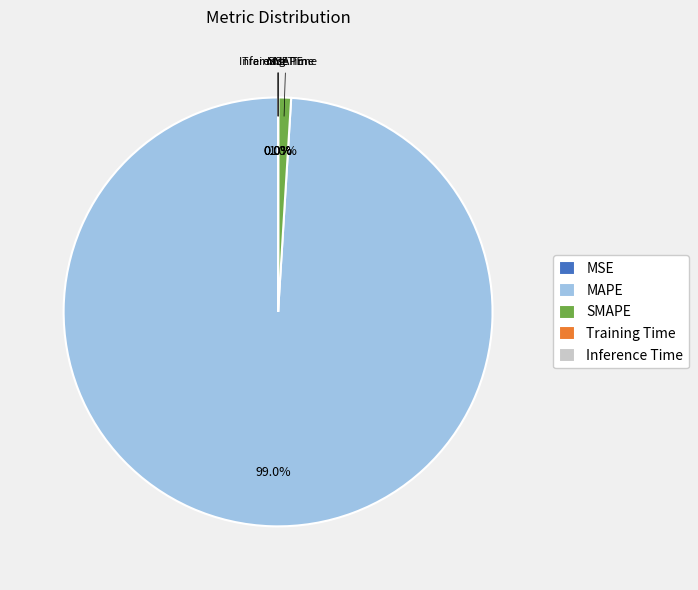

Is there a majority slice in this chart?

Yes